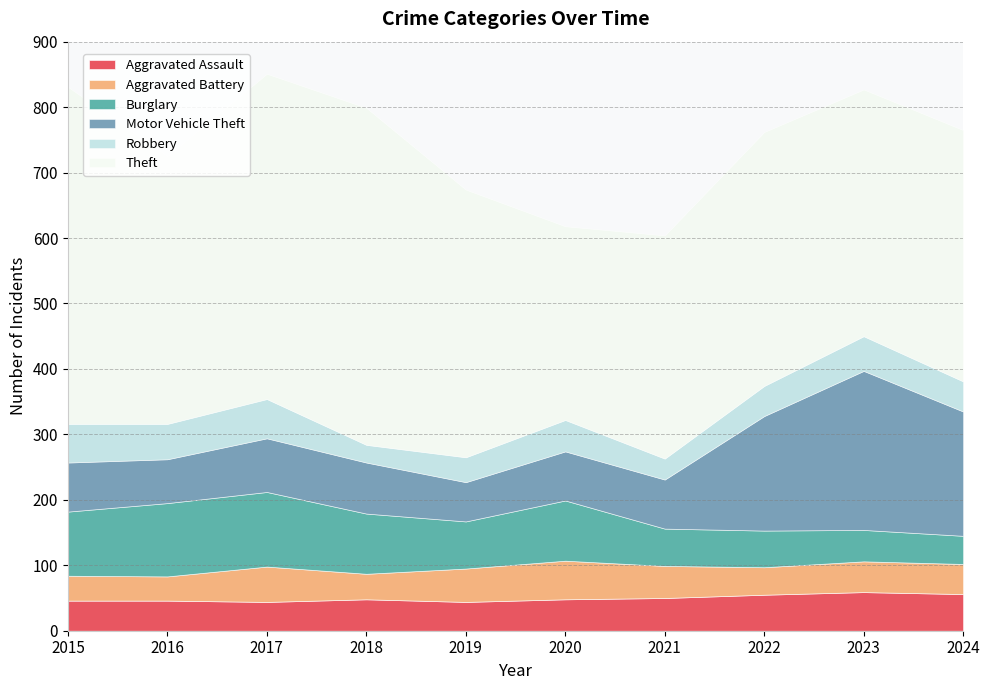

True or false: Robbery has more than 0 interior local peaks.

True